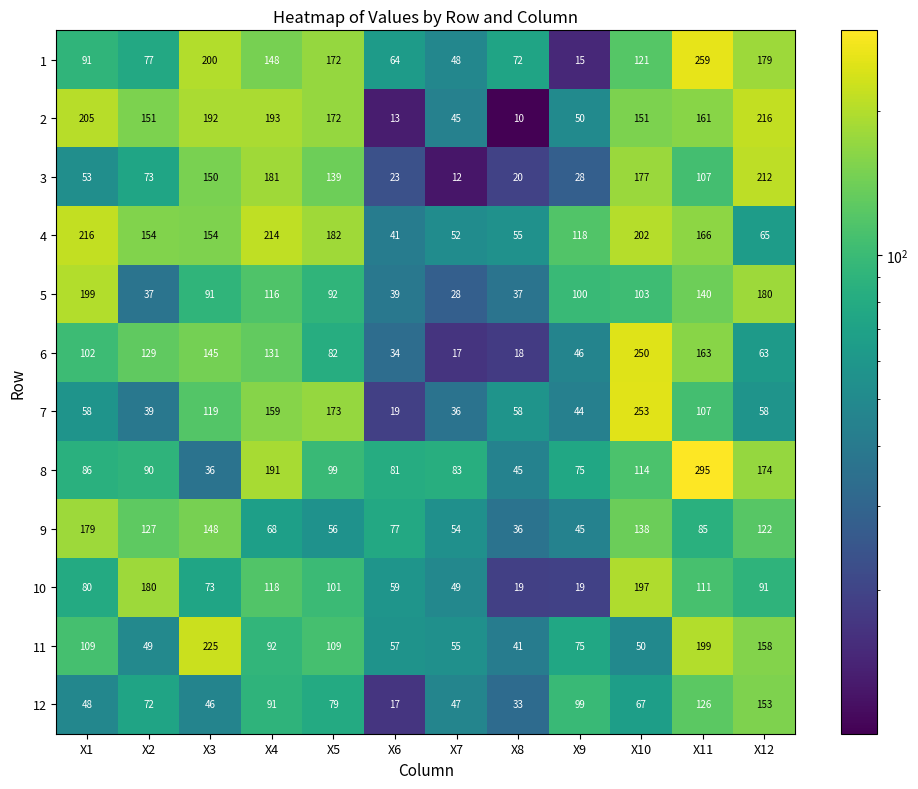

Rank the categories by 8 value from lowest to highest.

X3, X8, X9, X6, X7, X1, X2, X5, X10, X12, X4, X11